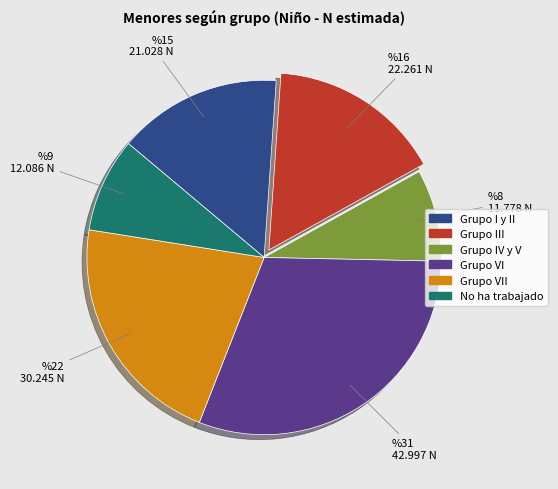

Between Grupo VI and Grupo I y II, which is larger?

Grupo VI